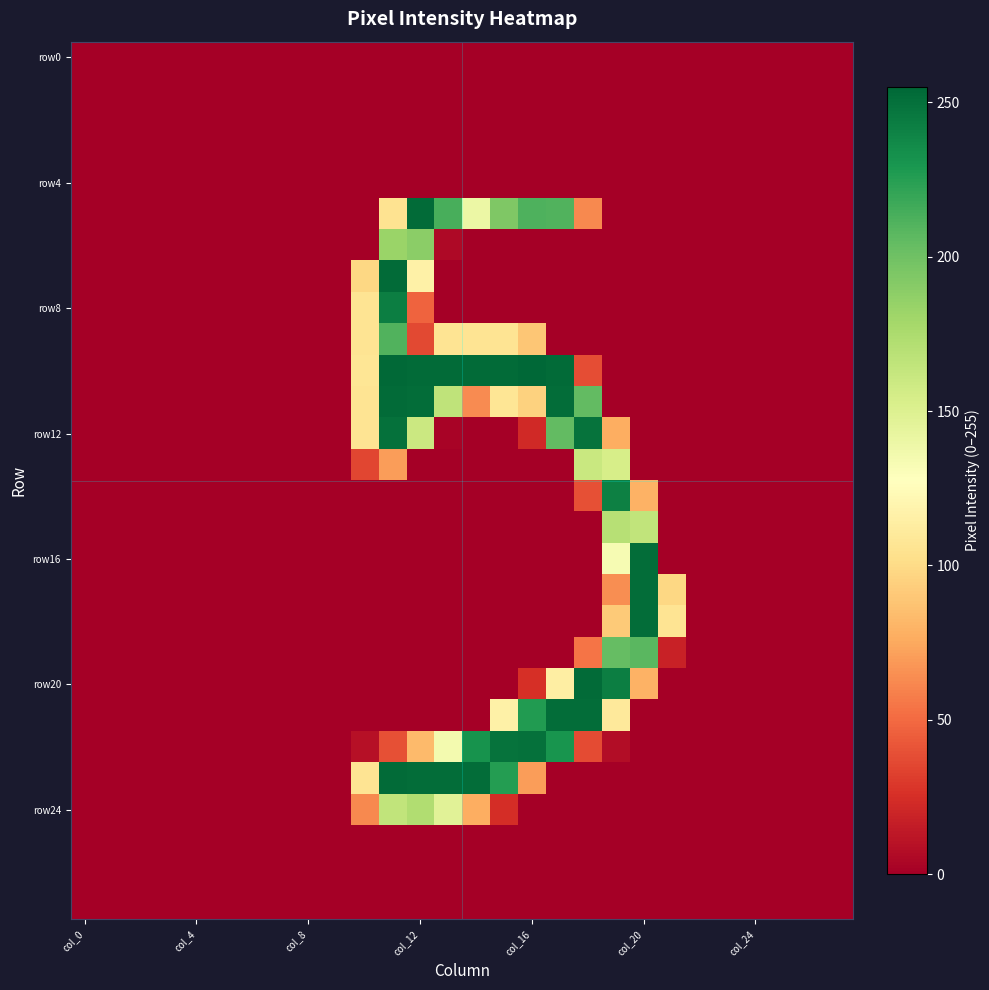

How many categories are shown in the chart?

28